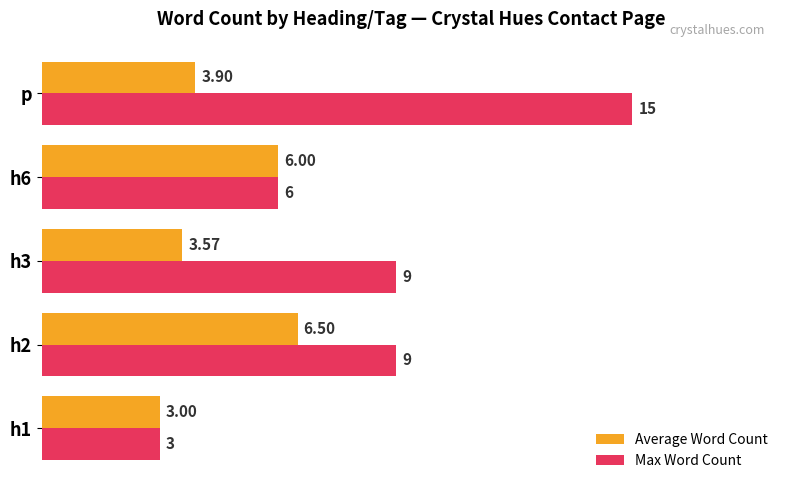

At h3, list the series in order from largest to smallest.

Max Word Count, Average Word Count